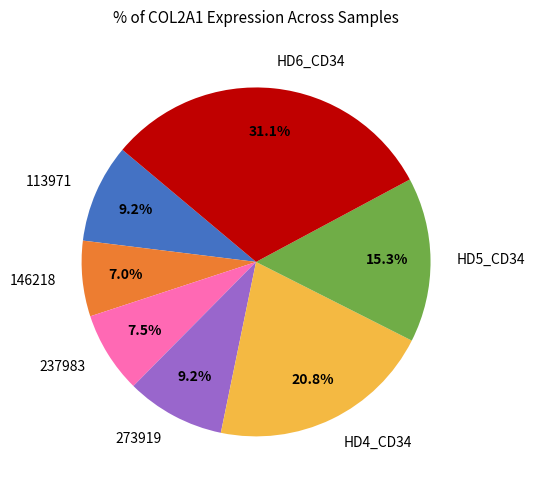

Which has a higher value, 237983 or HD4_CD34?

HD4_CD34